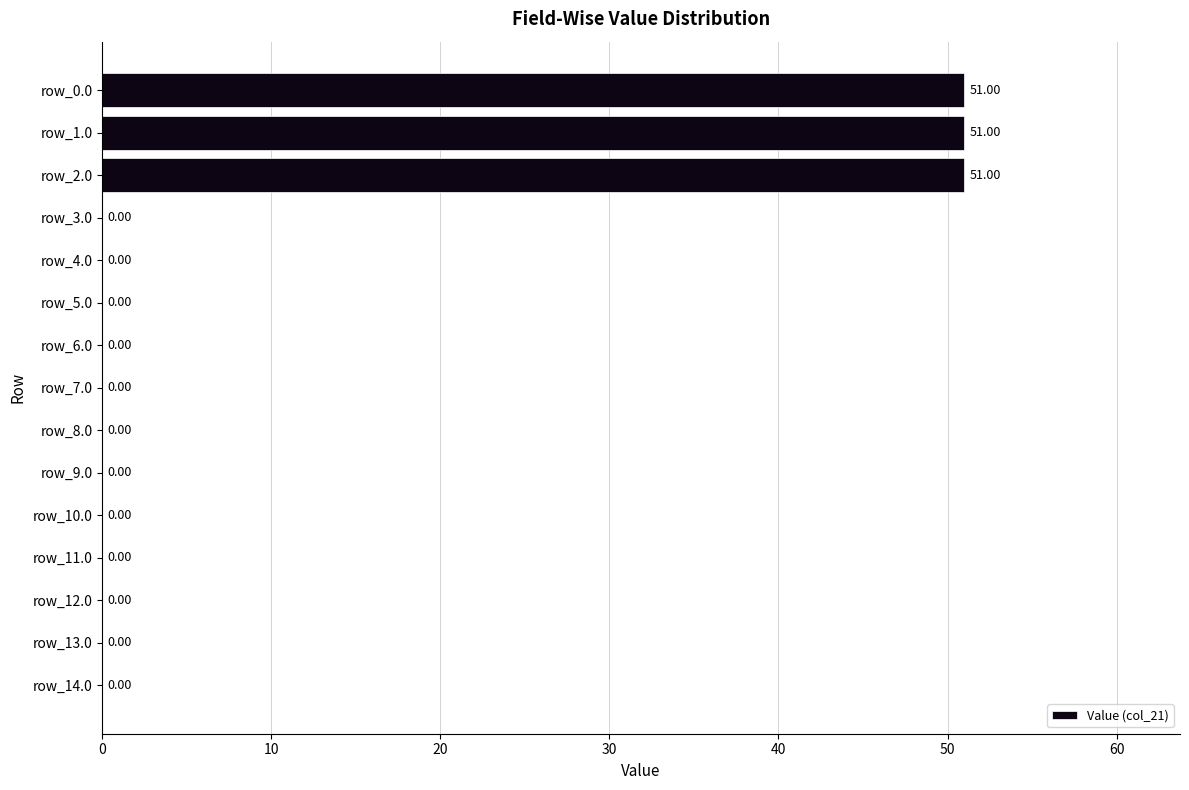

What is the sum of the values at row_7.0 and row_2.0?

51